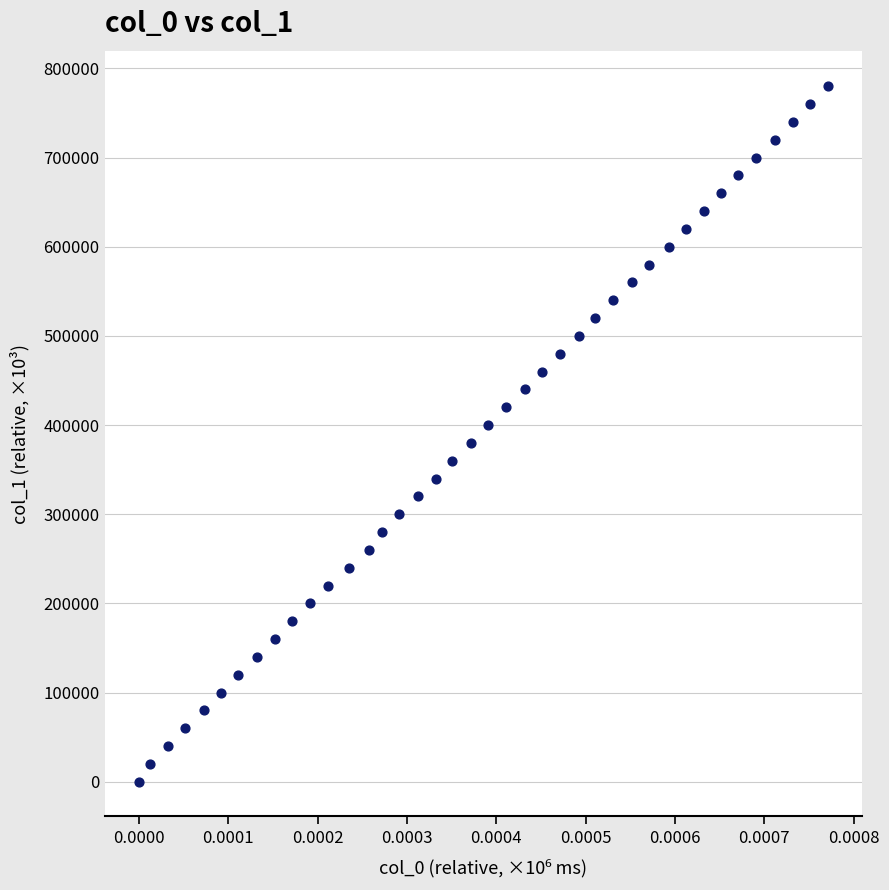

What is the range of Y values (max minus min)?

779998.4